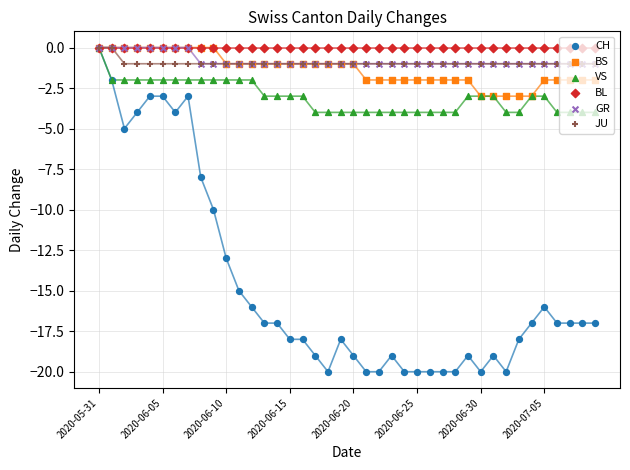

Which series has the widest spread of Y values?

CH